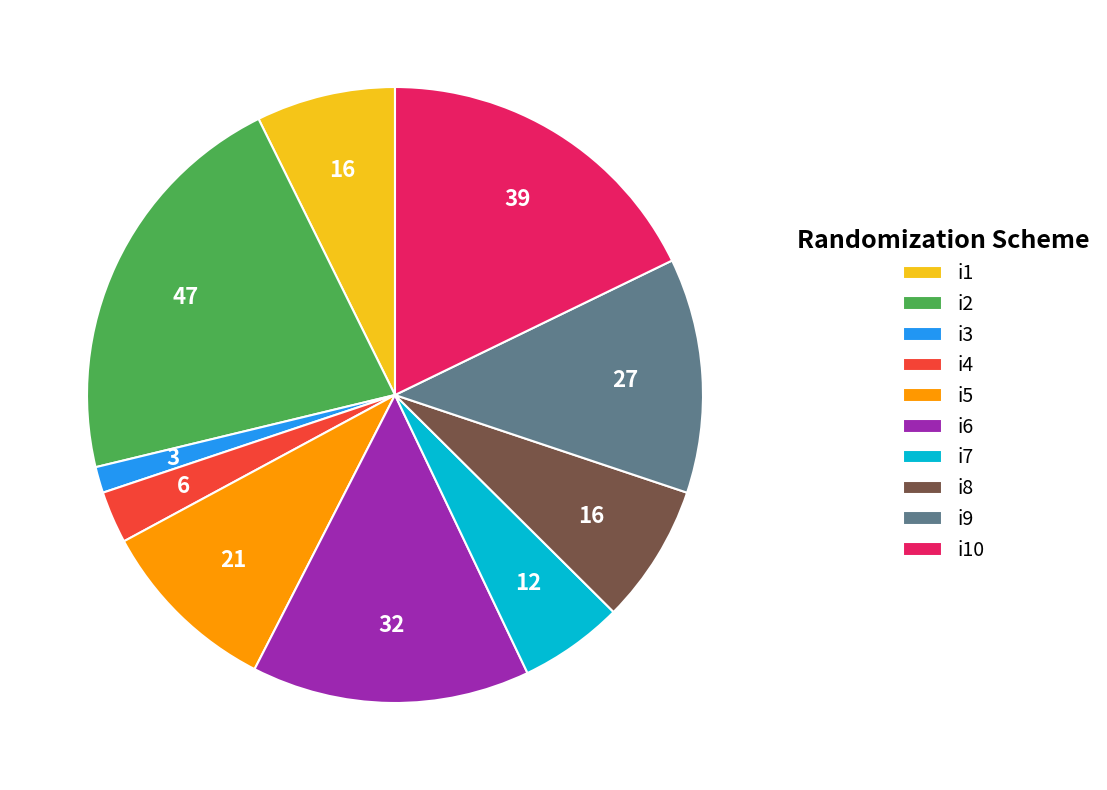

Does i8 account for over 50% of the chart?

No